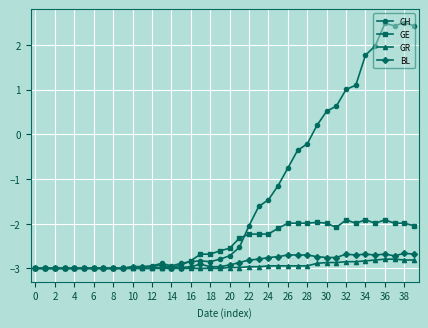

What is the maximum value for CH?

2.5